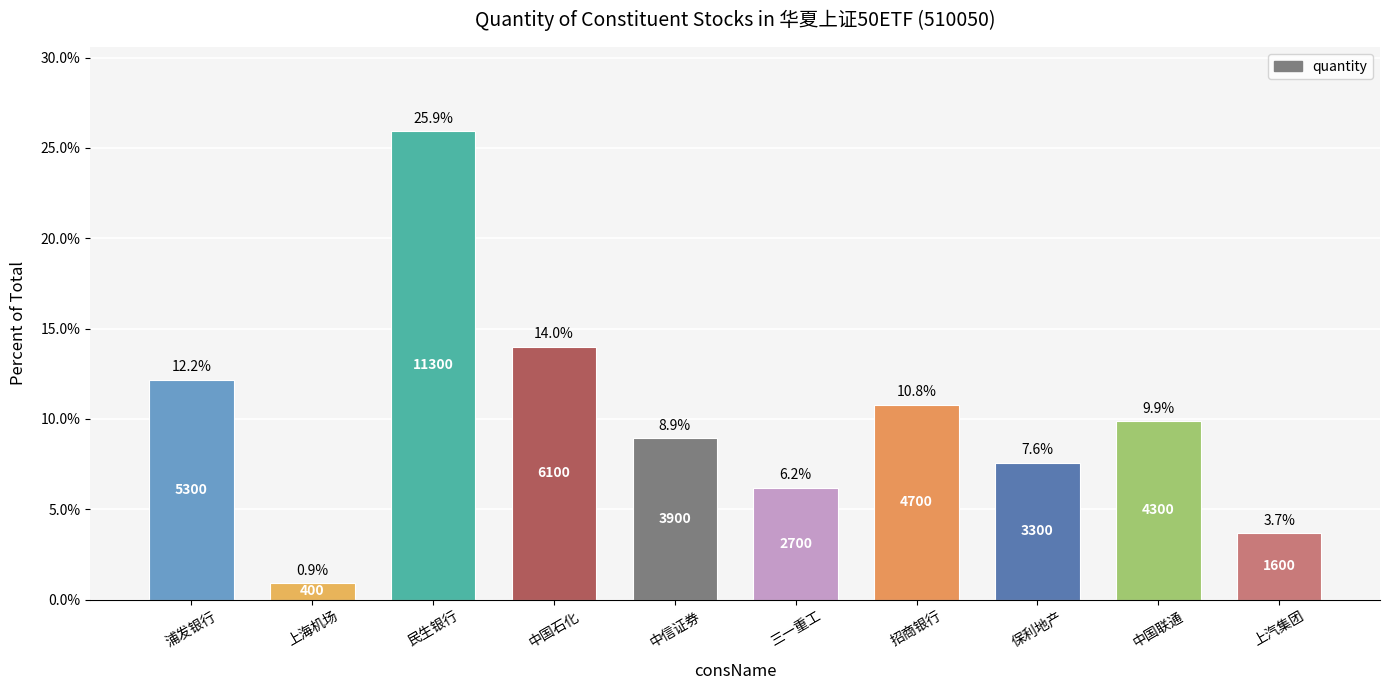

At which label does the data first exceed 9?

浦发银行